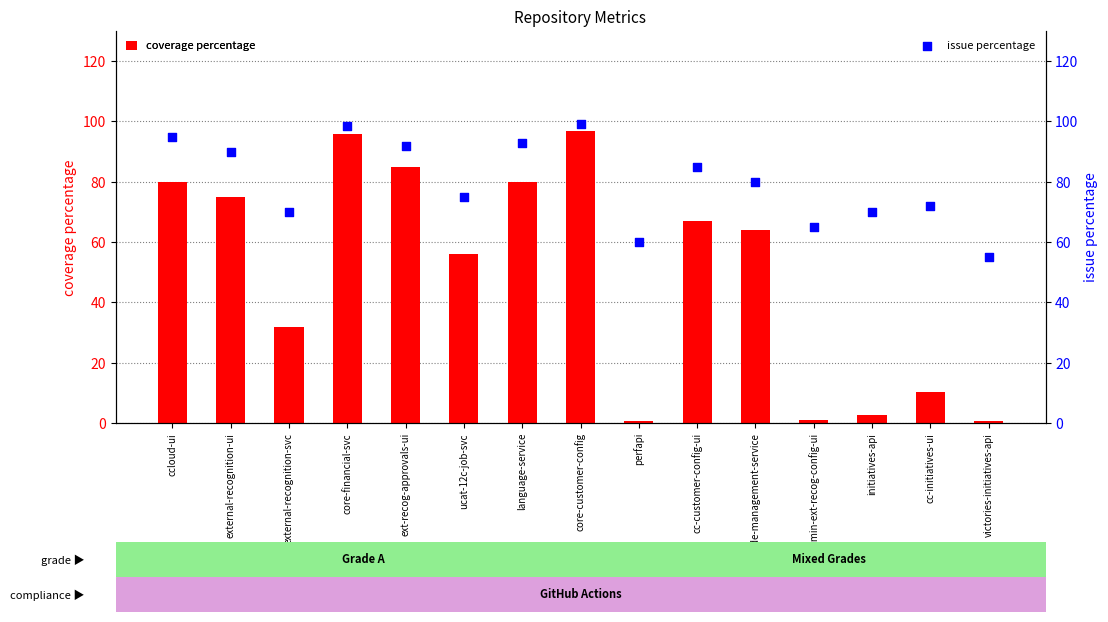

Is the value of issue percentage at language-service greater than the value of coverage percentage at external-recognition-ui?

Yes